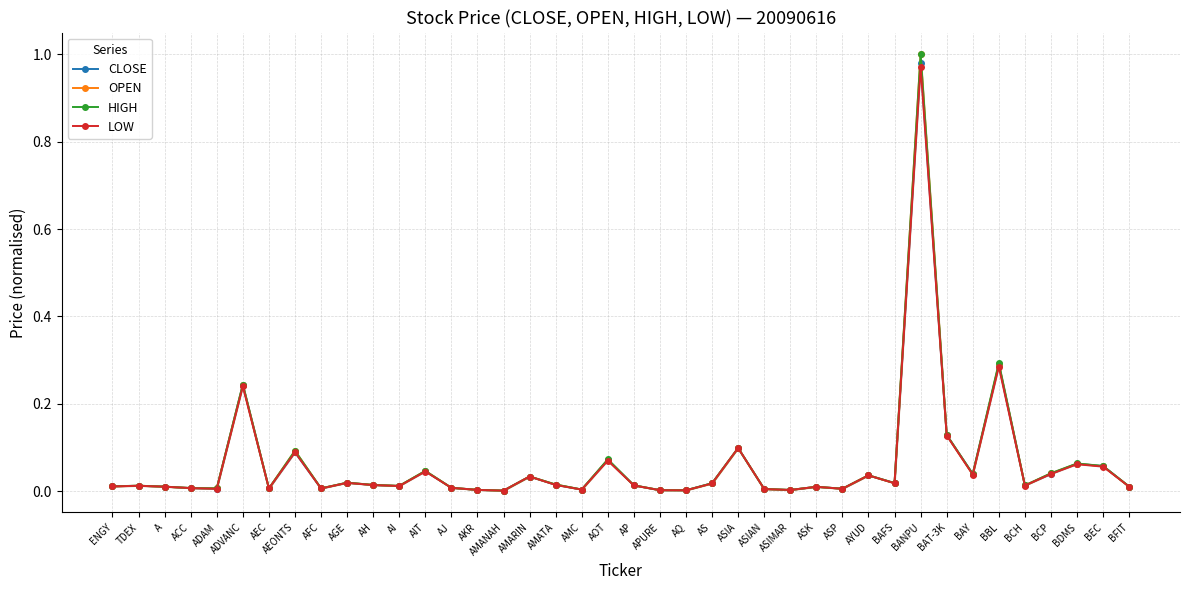

Which series changed the most between AH and ASK?

OPEN